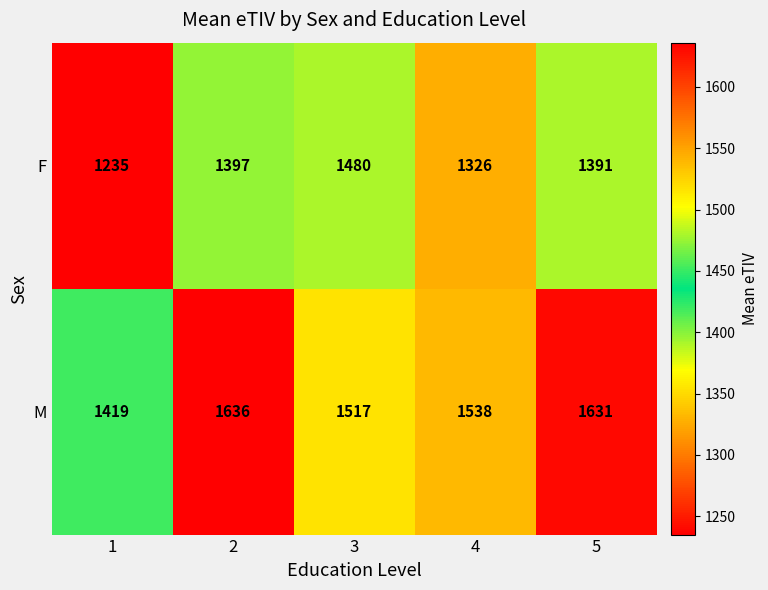

Between 2 and 4, which series saw the biggest shift?

M